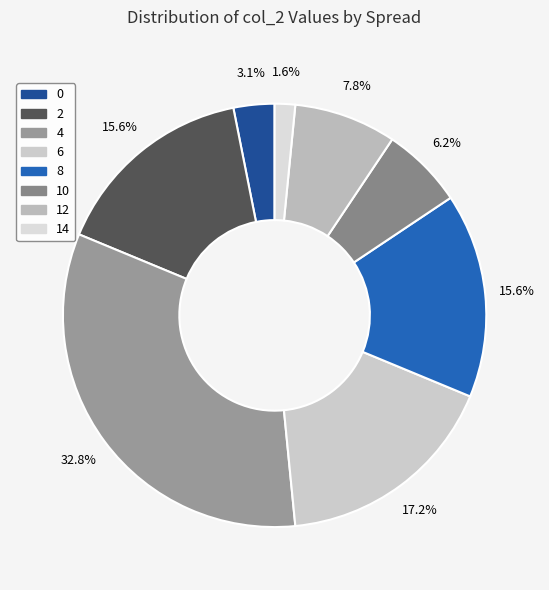

How many slices are in this pie chart?

8